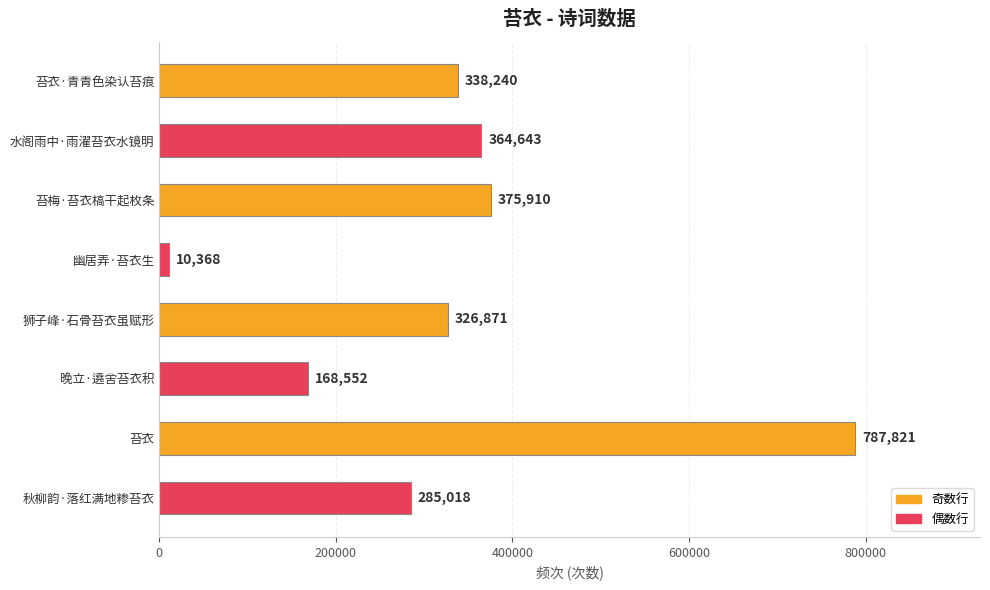

What is the average value?

332178